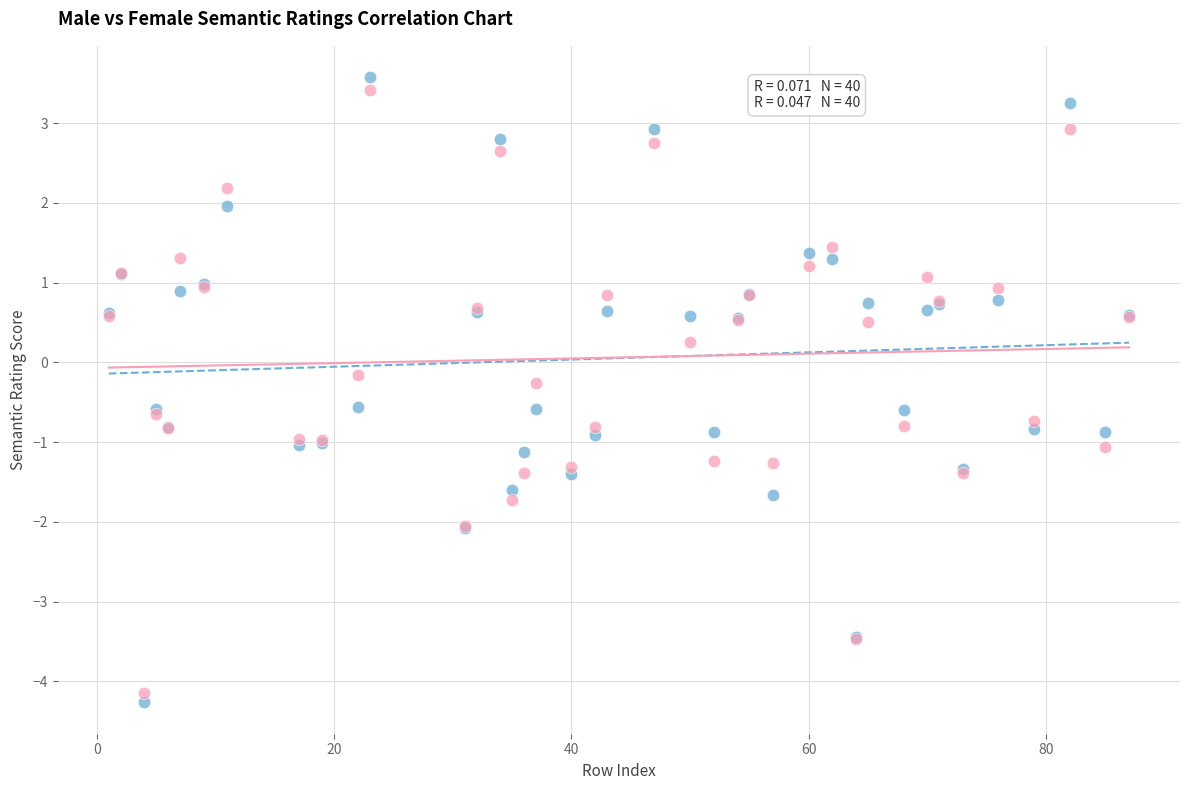

What are all the series names shown in the legend?

keycorp_male, keycorp_female